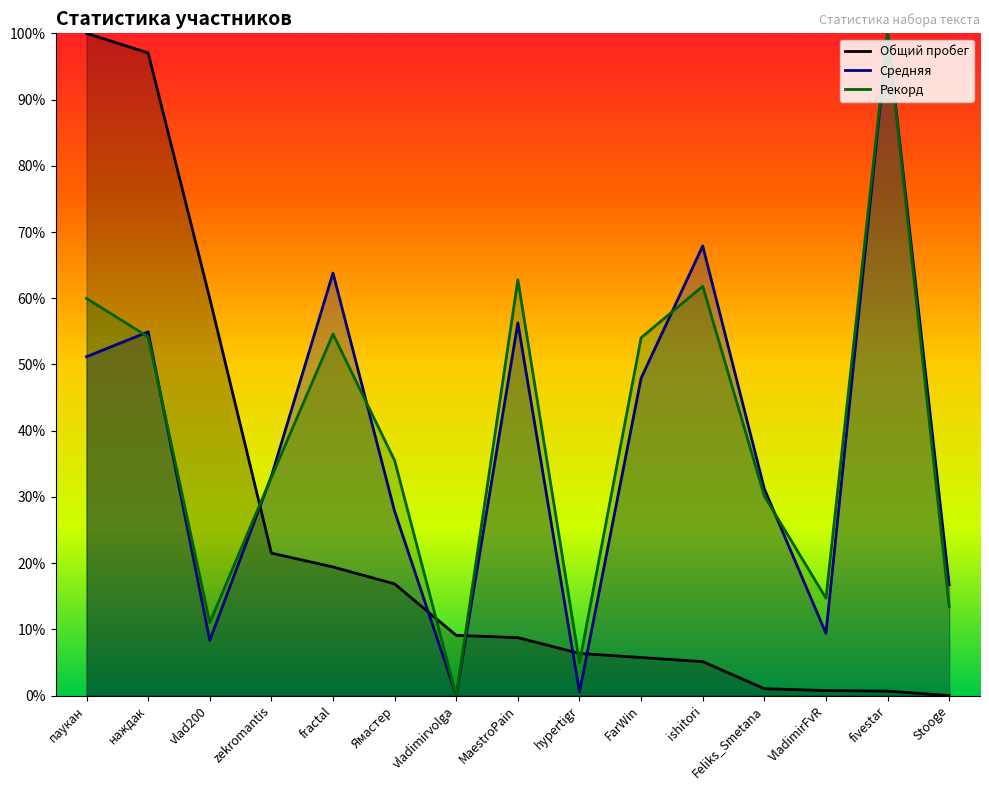

What is the difference between the highest and lowest values at VladimirFvR?

14.0